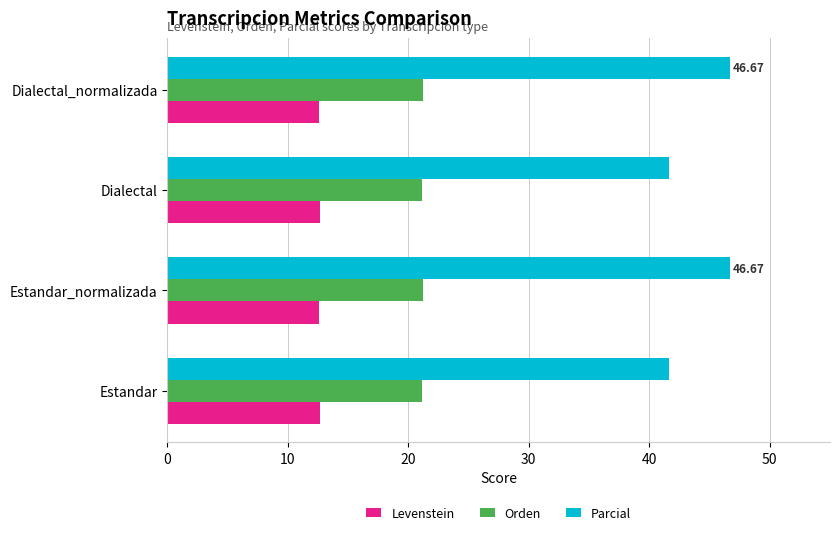

What is the total value across all series at Estandar_normalizada?

80.5